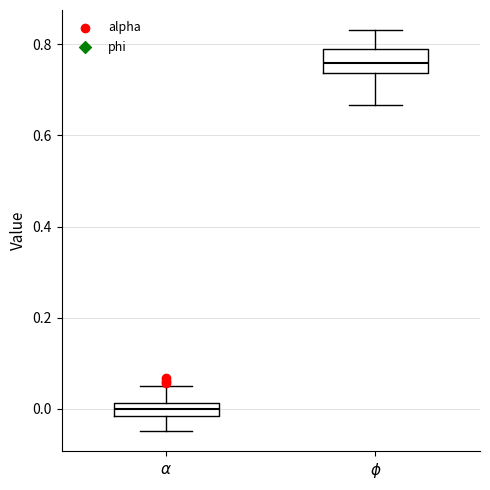

Where does the lower whisker of the box for $\alpha$ end on the y-axis? The values are not printed on the chart, so give them approximately, as read against the axis.

-0.04